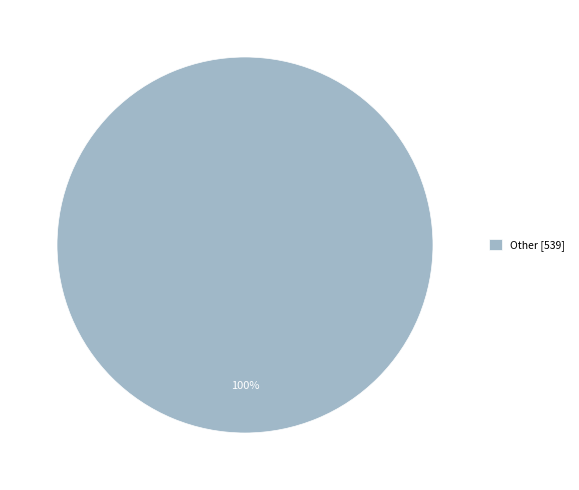

Rank the categories by value from lowest to highest.

Other [539]